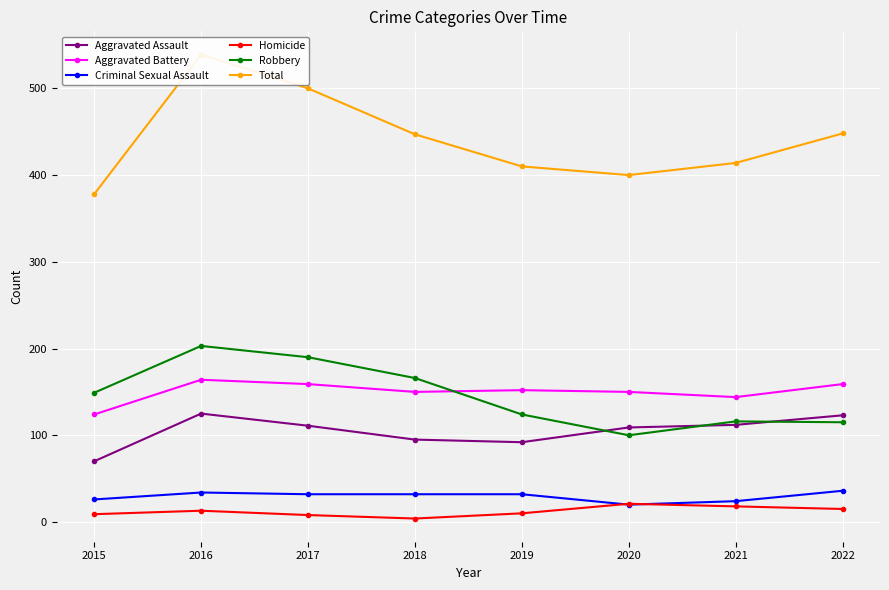

Where is Homicide nearest to the value 12?

2016